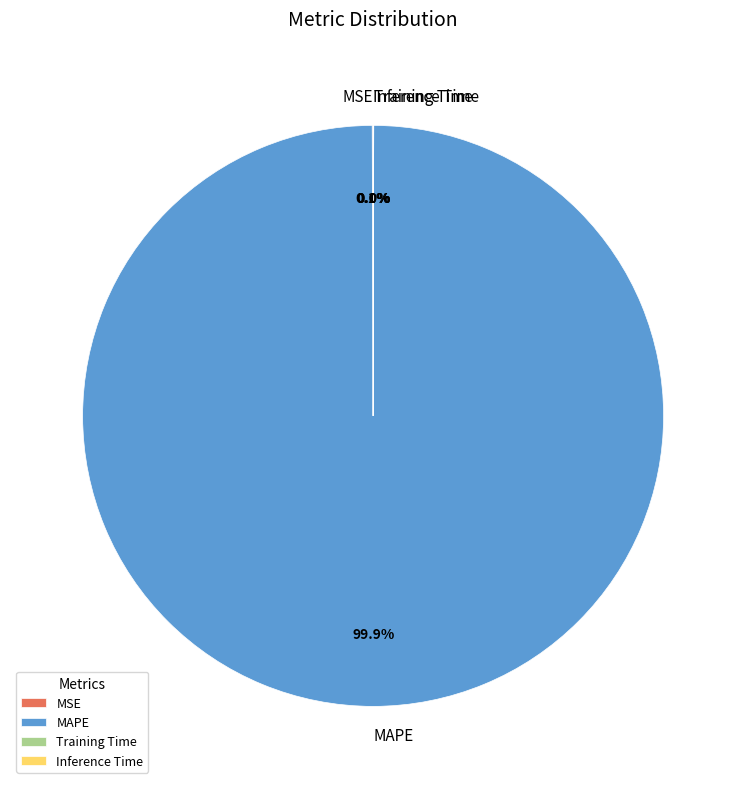

Which category has the biggest portion of the pie?

MAPE